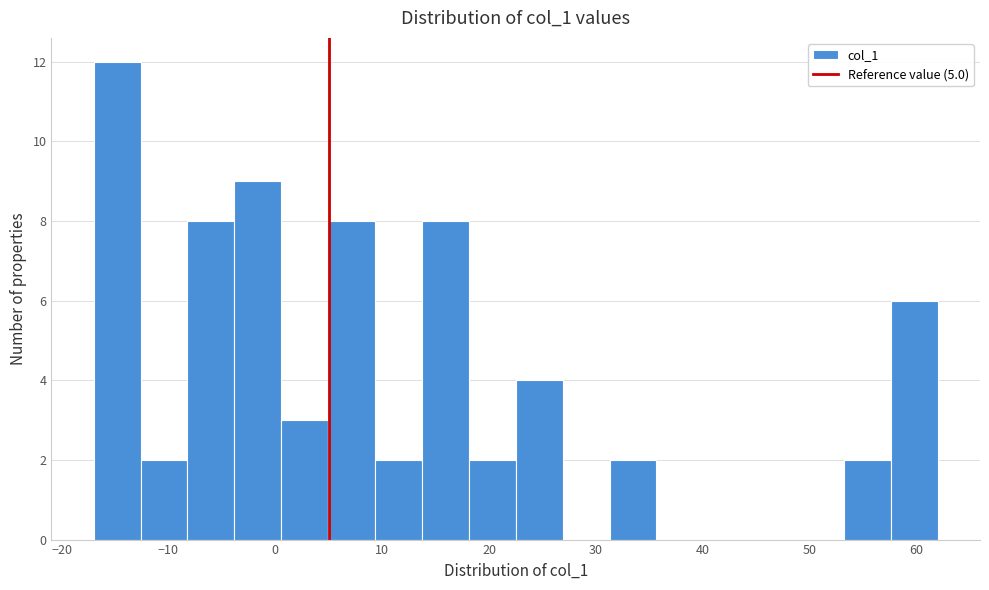

Which range on the x-axis has the tallest bar?

-17 to -13